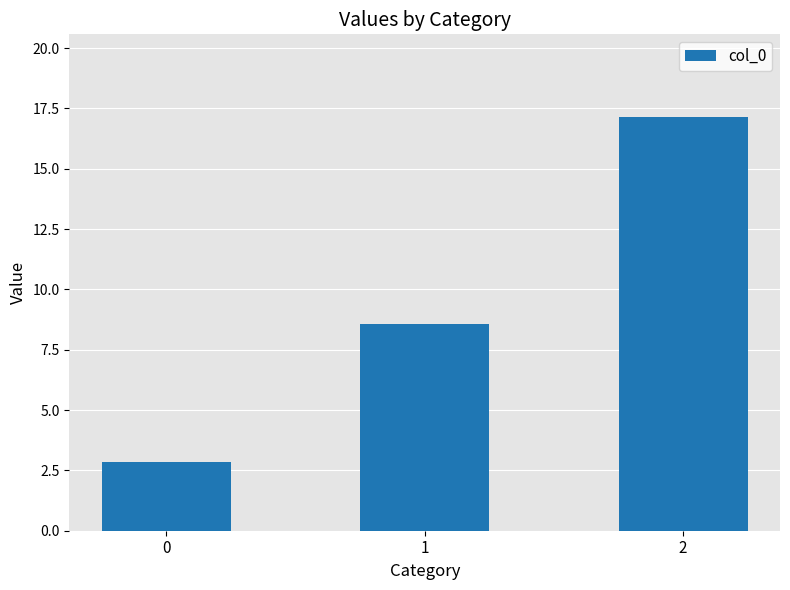

List the labels in order of value, smallest first.

0, 1, 2